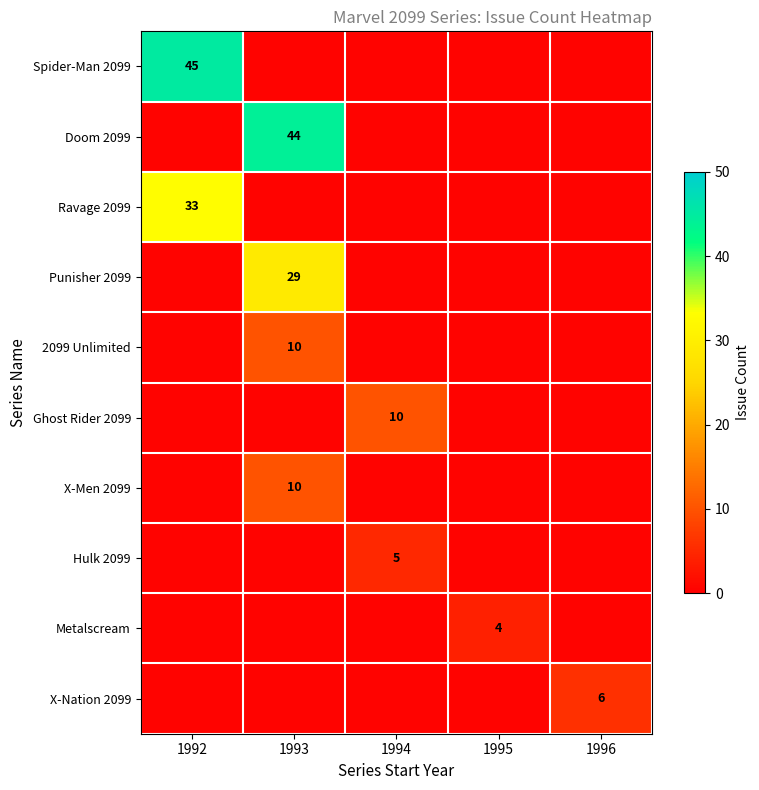

True or false: Doom 2099 has a value of 44.0 at 1993.

True